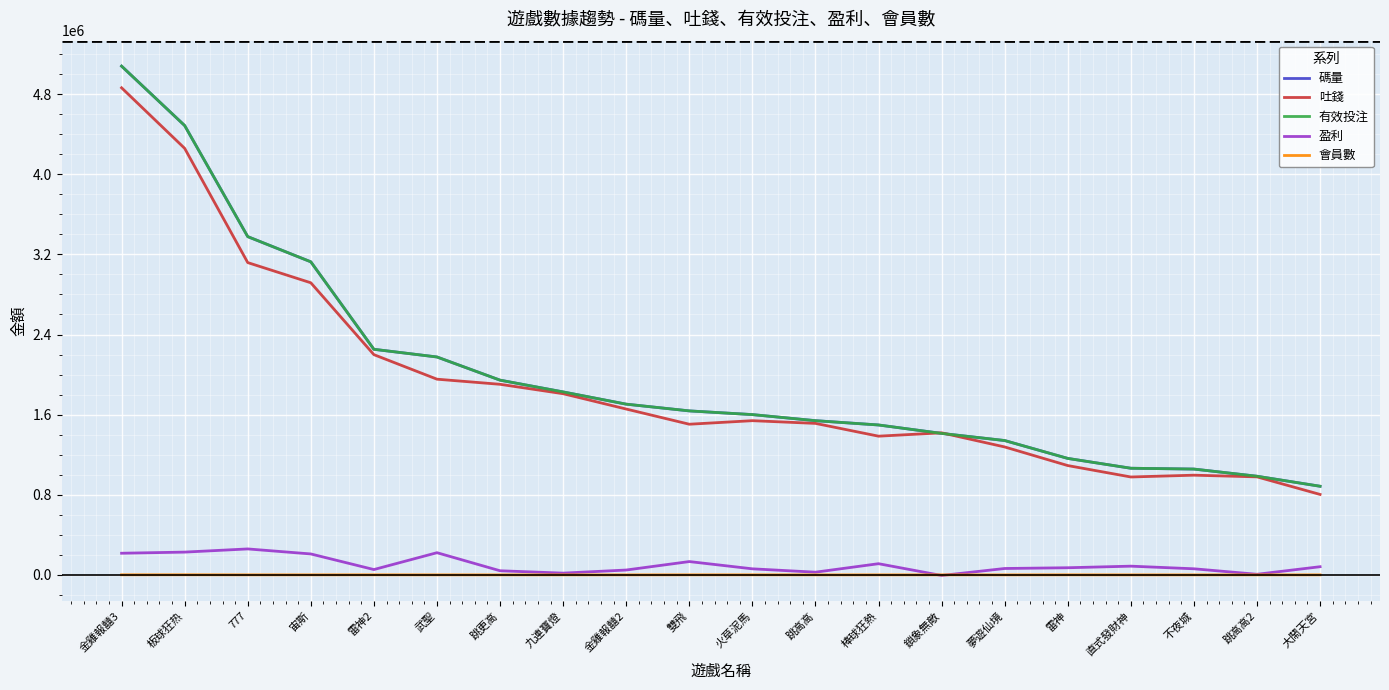

Does the chart have visible grid lines?

Yes